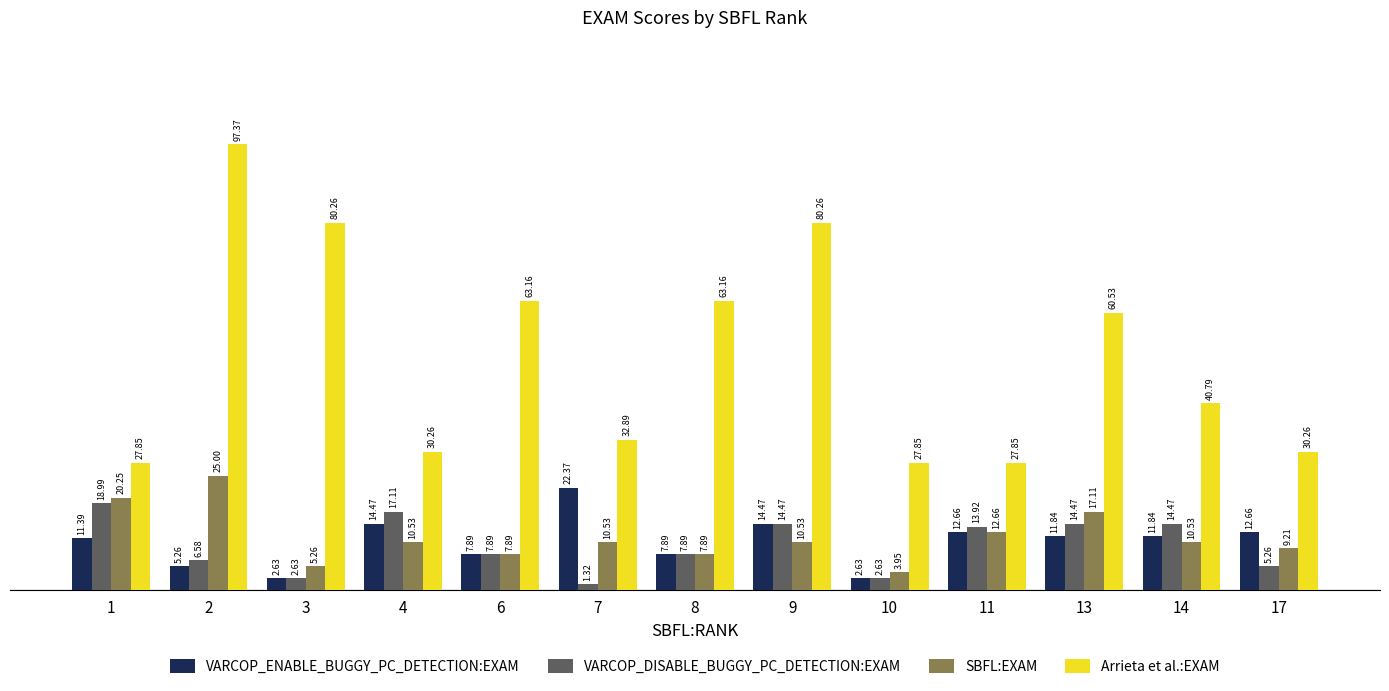

Is it true that Arrieta et al.:EXAM equals 101.0 at 13?

False